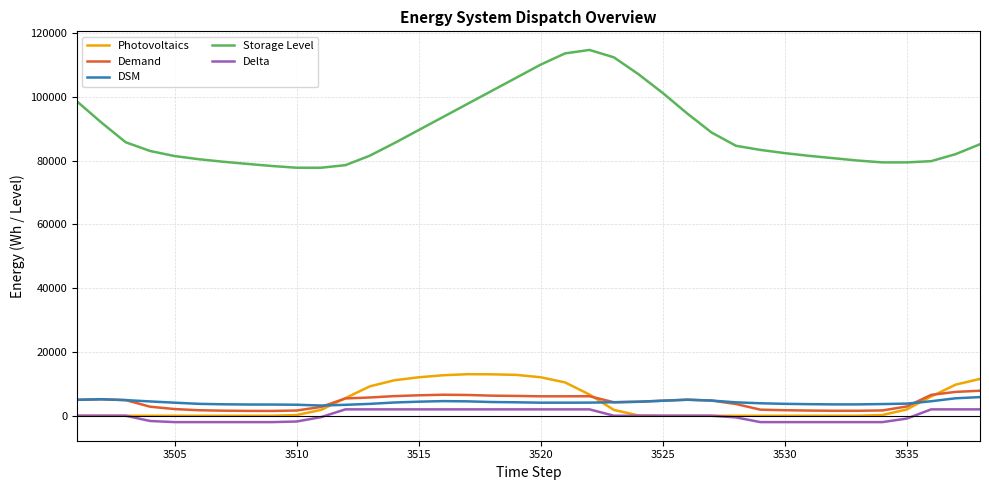

What is the sum of all Photovoltaics values?

152065.6